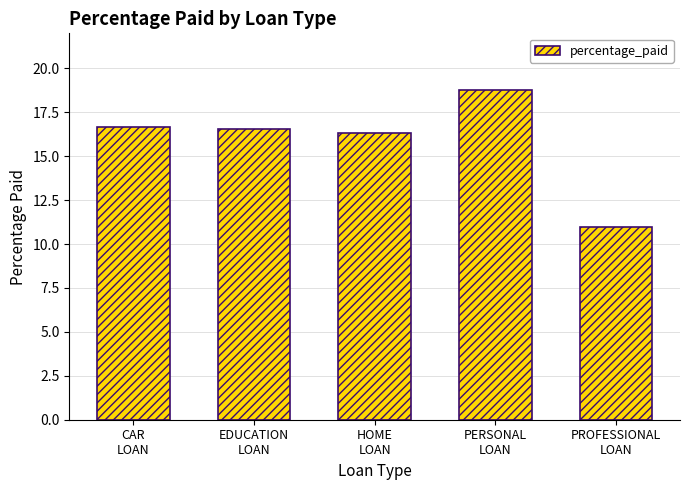

What is the change in value from EDUCATION
LOAN to PROFESSIONAL
LOAN?

-5.6